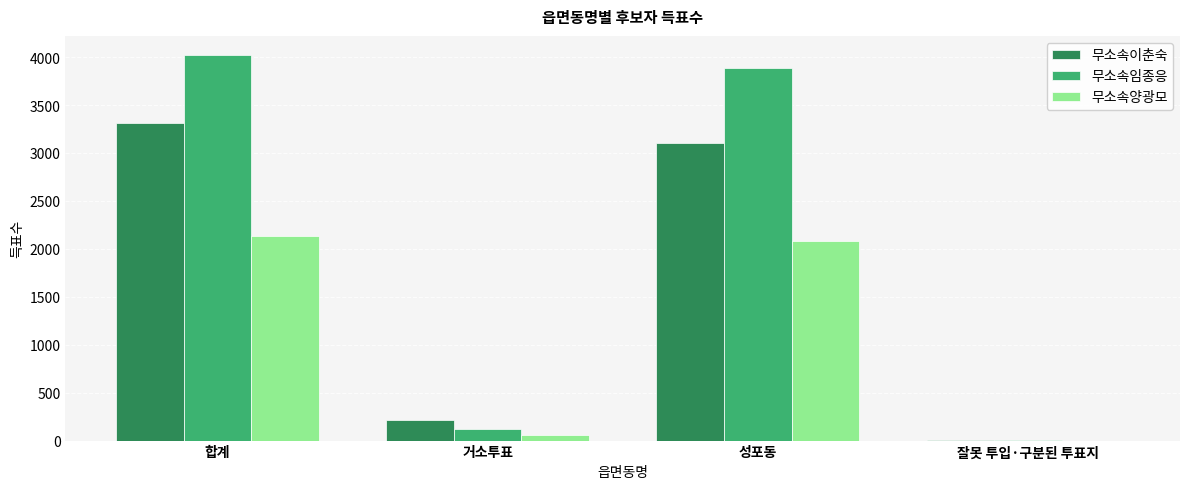

Which series has the widest spread of values?

무소속임종응